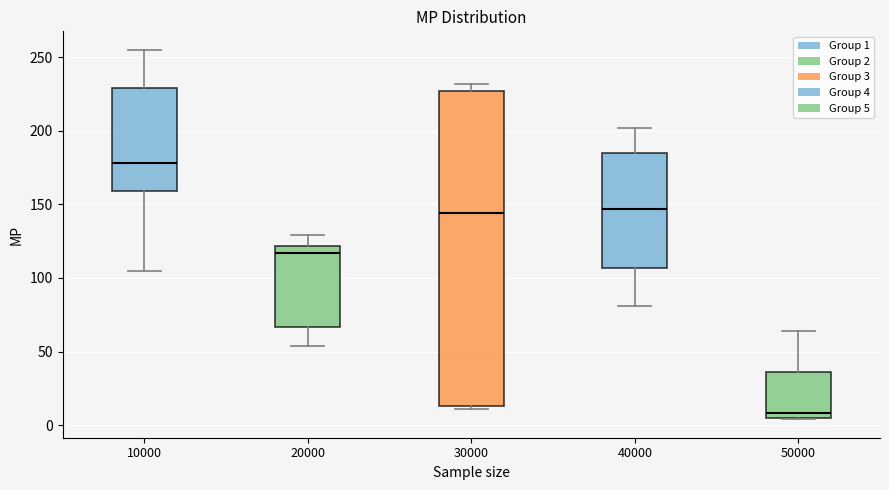

Where does the median line of the box at x = 20000 sit on the y-axis? The values are not printed on the chart, so give them approximately, as read against the axis.

115